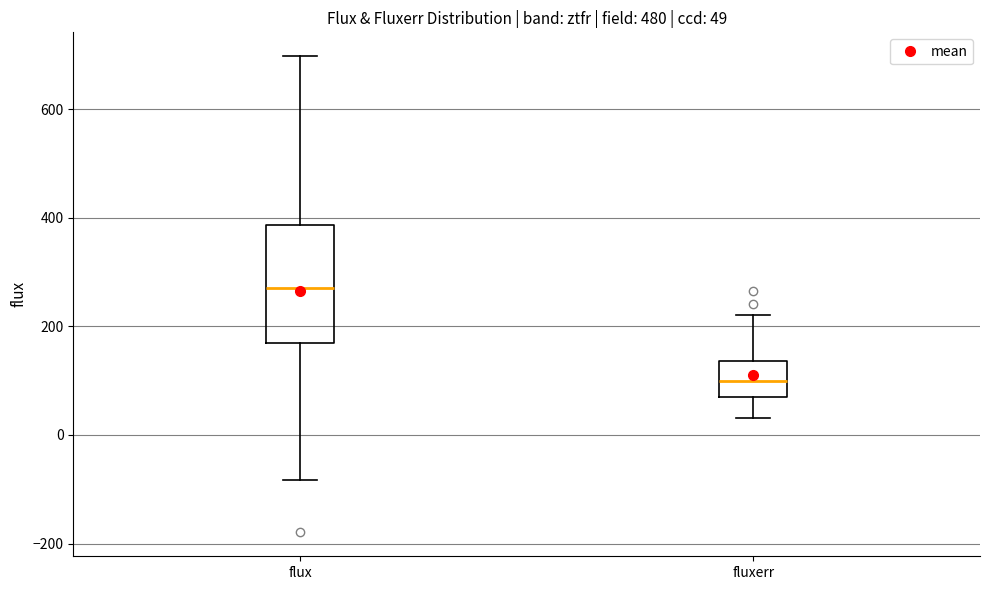

Which box is the tallest, from its lower edge to its upper edge?

flux